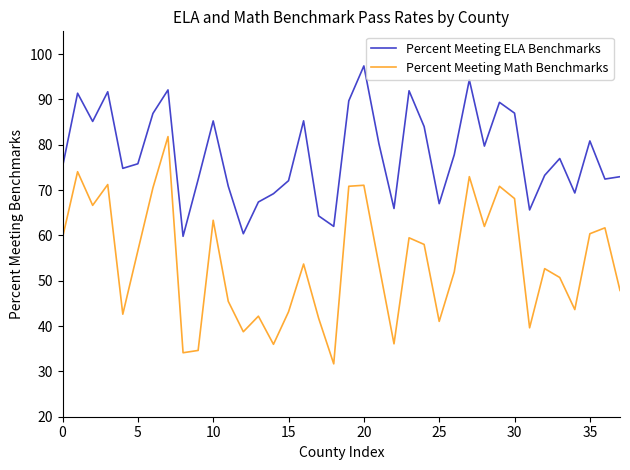

What is the difference between the maximum and minimum values in the Percent Meeting Math Benchmarks series?

50.1